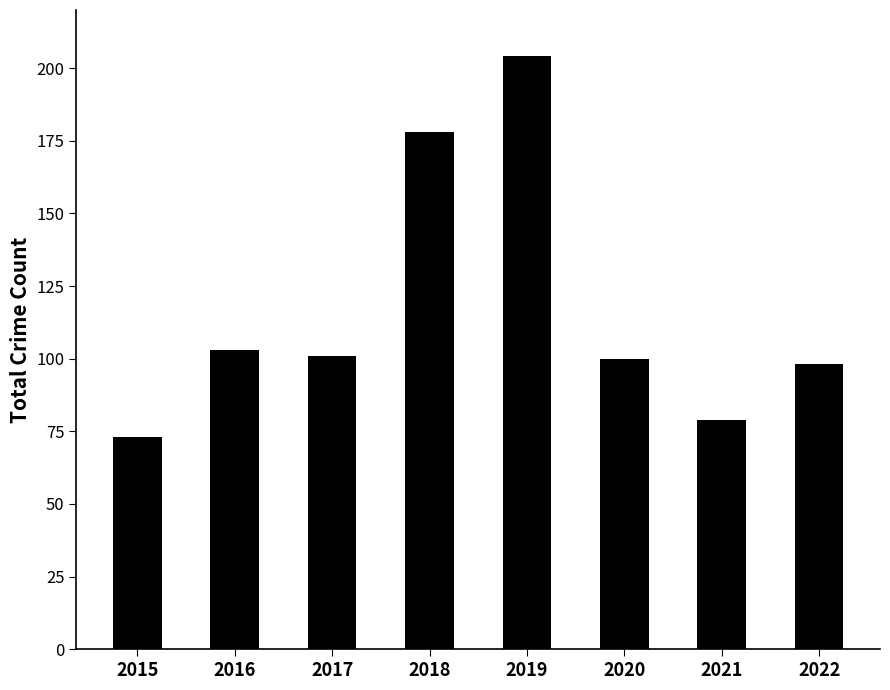

What is the sum of all values?

936